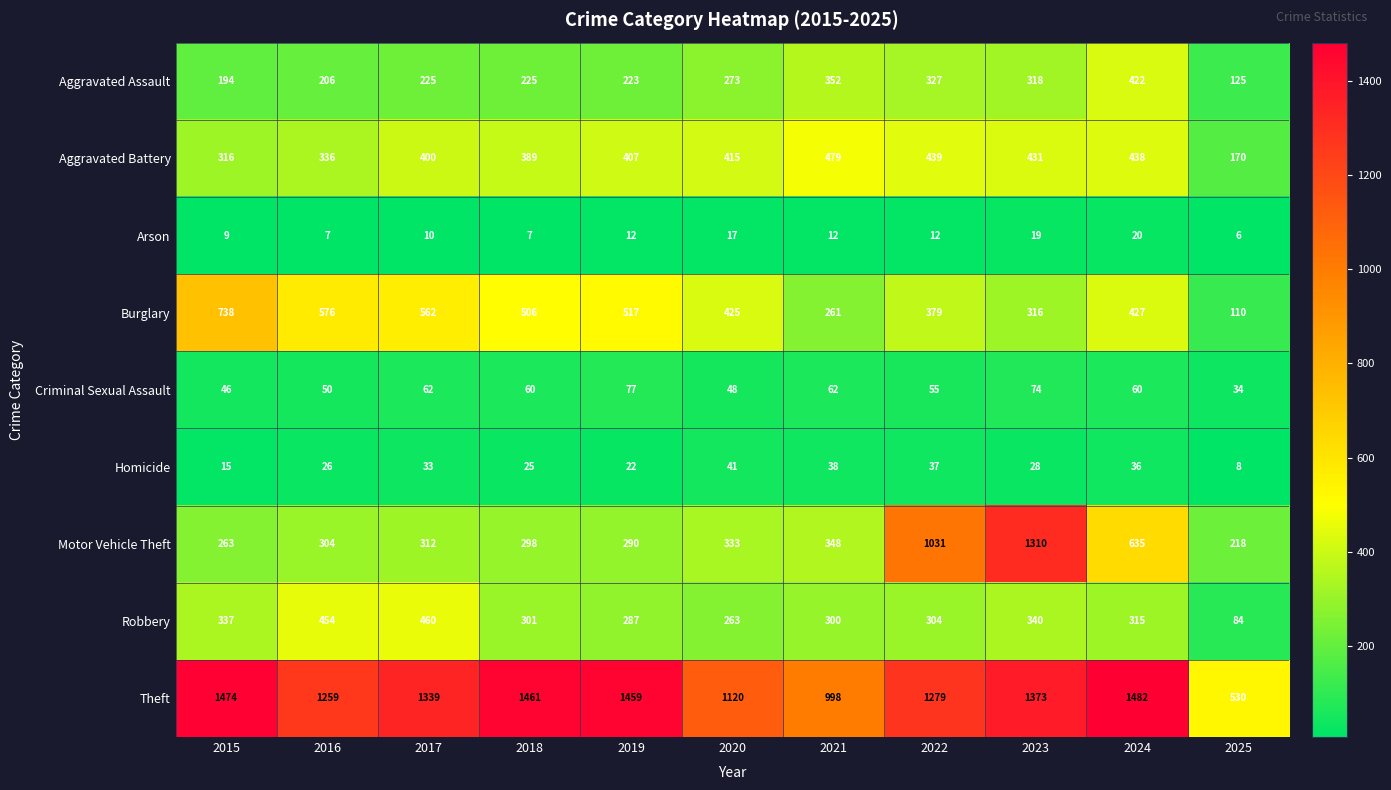

What is the spread (max minus min) of values at 2020?

1103